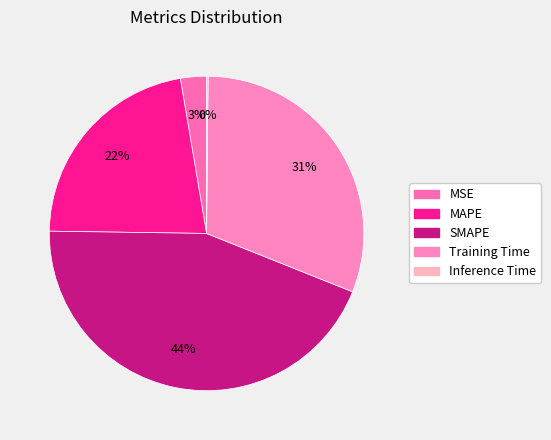

The MSE slice represents 17% of the pie. True or false?

False